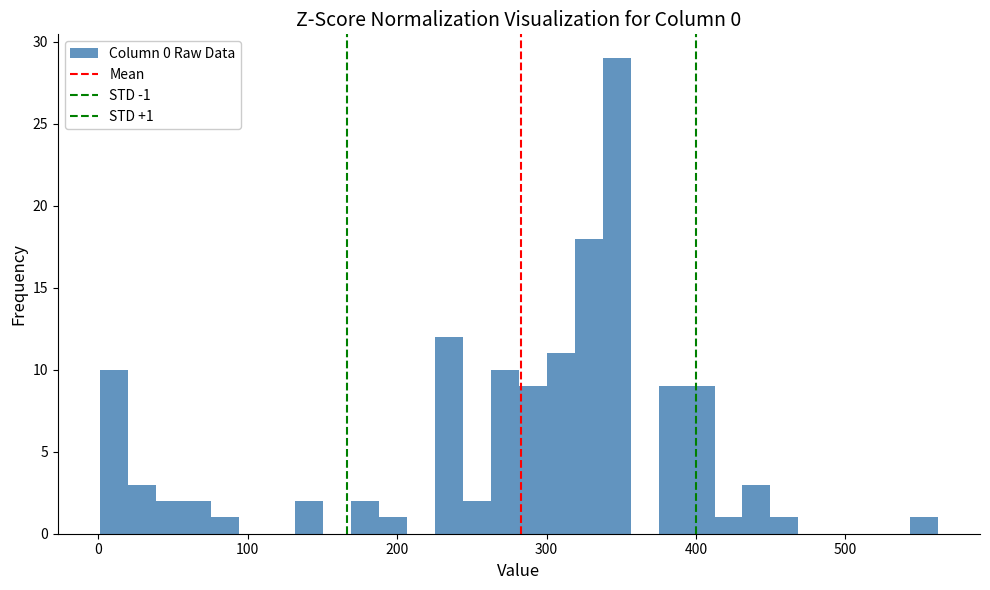

Read against the x-axis, roughly where is the centre of the tallest bar?

350